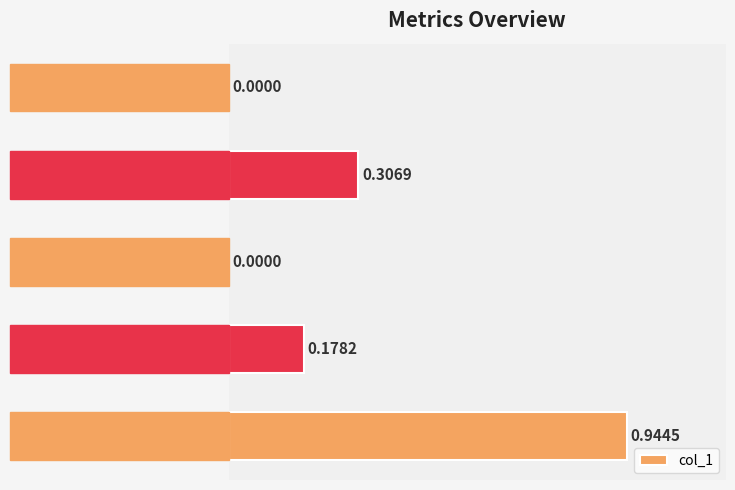

What is the change in value from MSE to MAPE?

+0.3